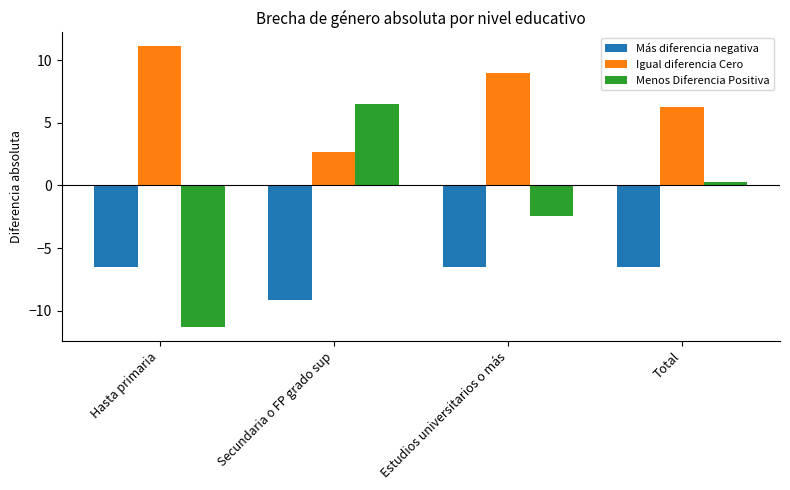

The value of Igual diferencia Cero at Estudios universitarios o más is 12.0. True or false?

False